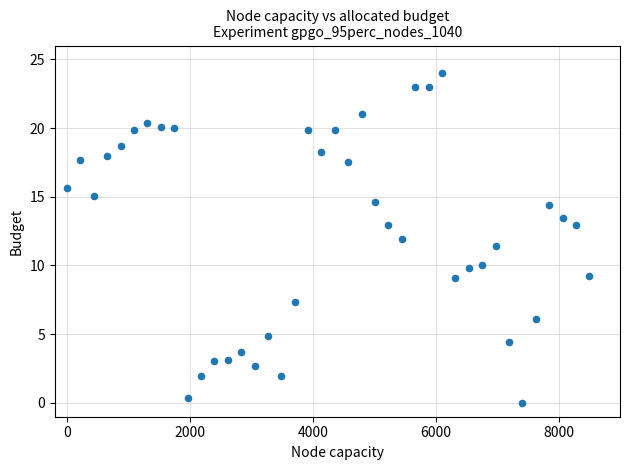

What is the range of Y values (max minus min)?

24.0